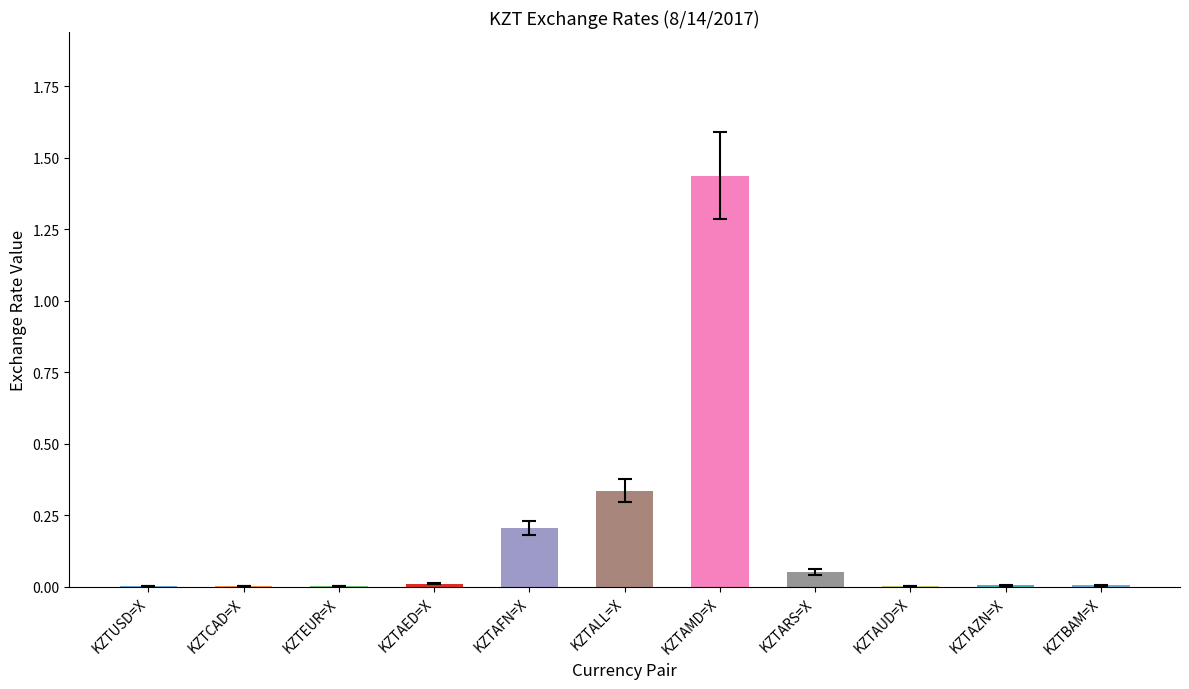

The value at KZTCAD=X is 0.0. True or false?

True